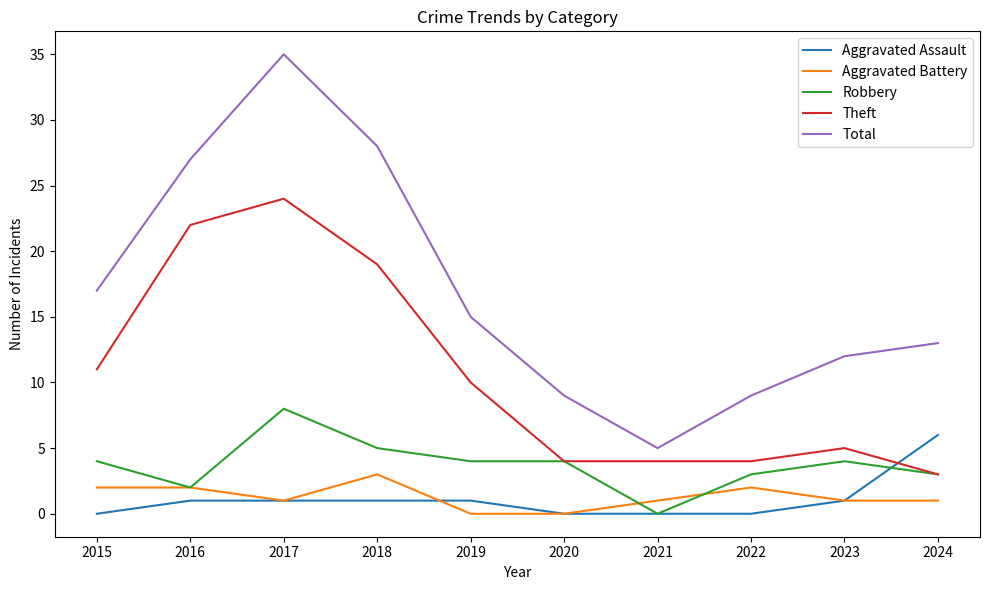

Is this an area chart (filled region under the line)?

No